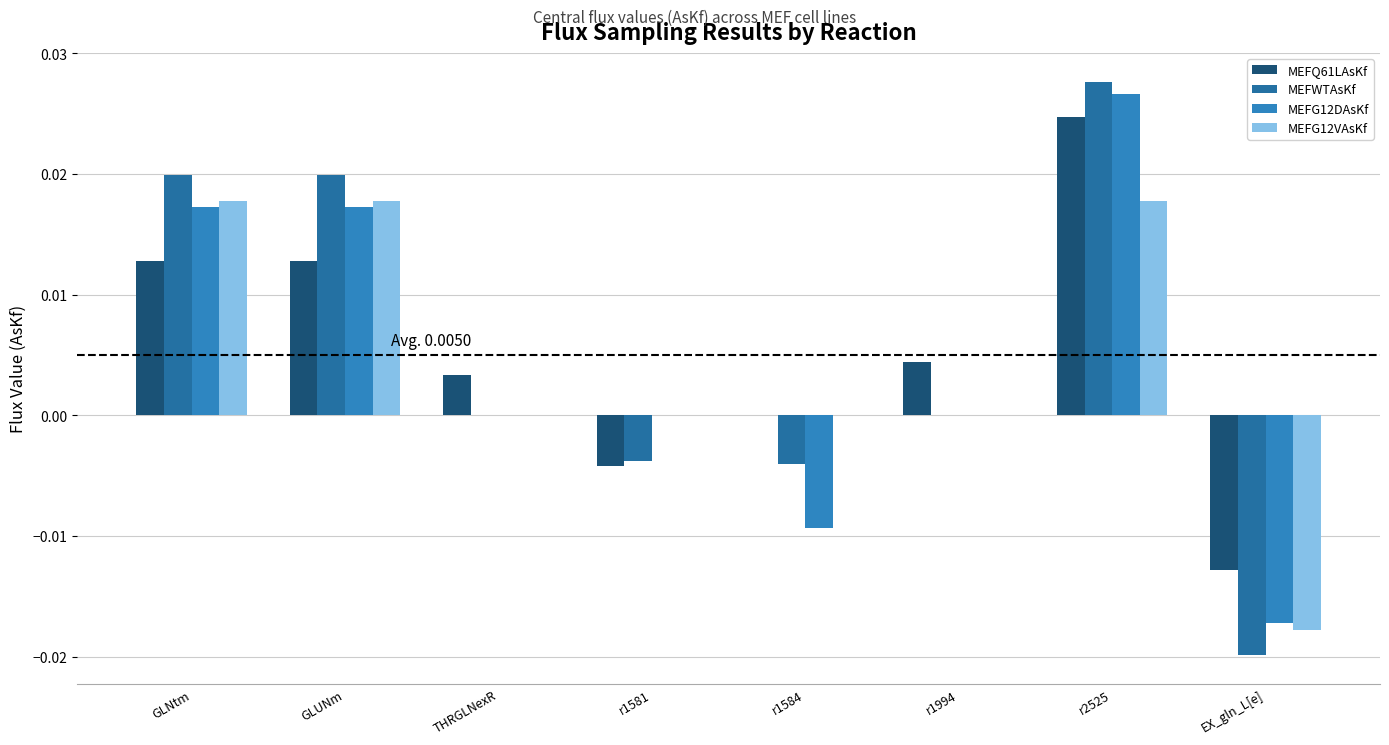

Where does the MEFG12DAsKf series first go above 0?

GLNtm